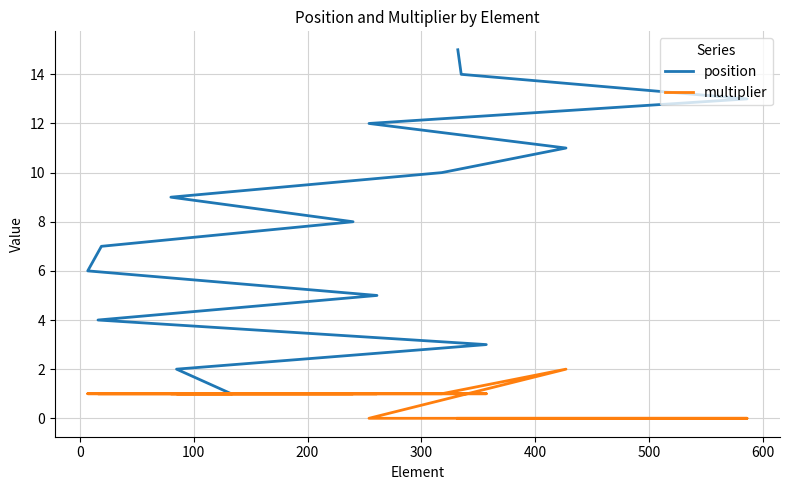

Reading left to right, extract all data points from this chart.

position: 1	2	3	4	5	6	7	8	9	10	11	12	13	14	15
multiplier: 1	1	1	1	1	1	1	1	1	1	2	0	0	0	0